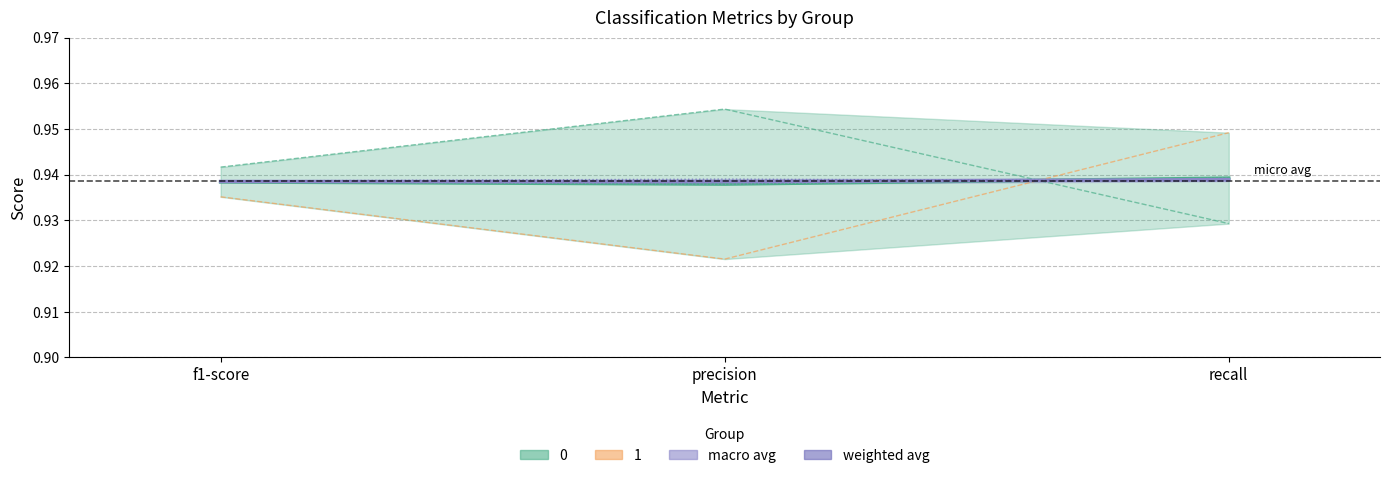

Does the chart display data point markers on the line(s)?

No